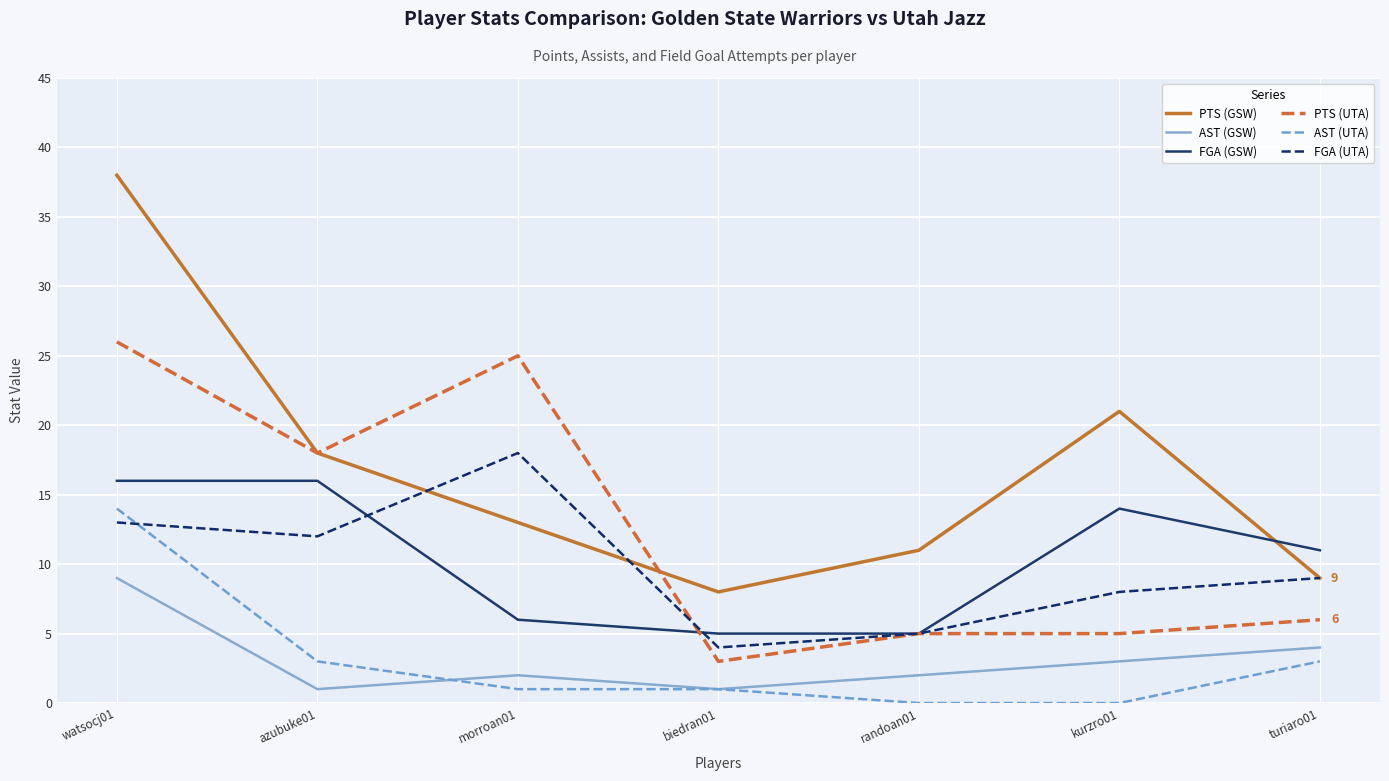

Rank the categories by PTS (GSW) value from lowest to highest.

biedran01, turiaro01, randoan01, morroan01, azubuke01, kurzro01, watsocj01